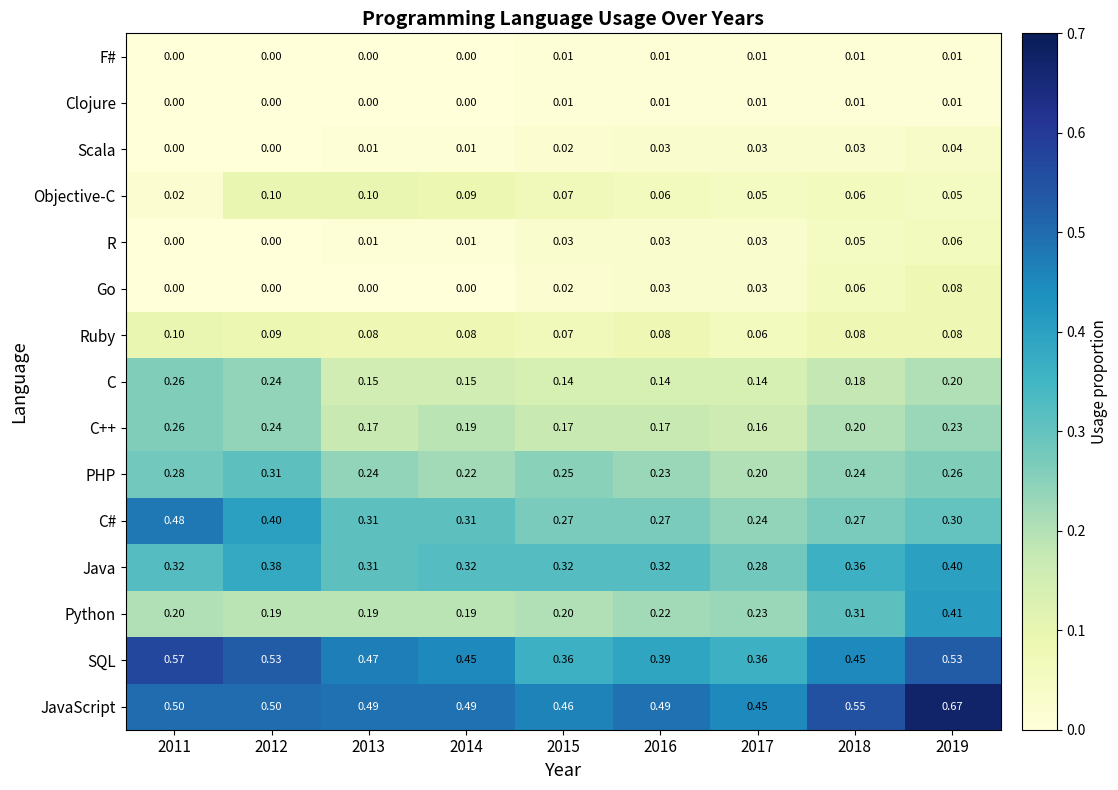

Which series has the largest total across all categories?

JavaScript